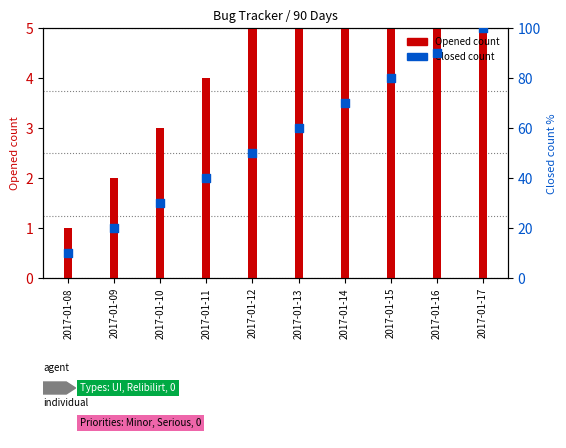

What are all the series names shown in the legend?

Opened, Closed